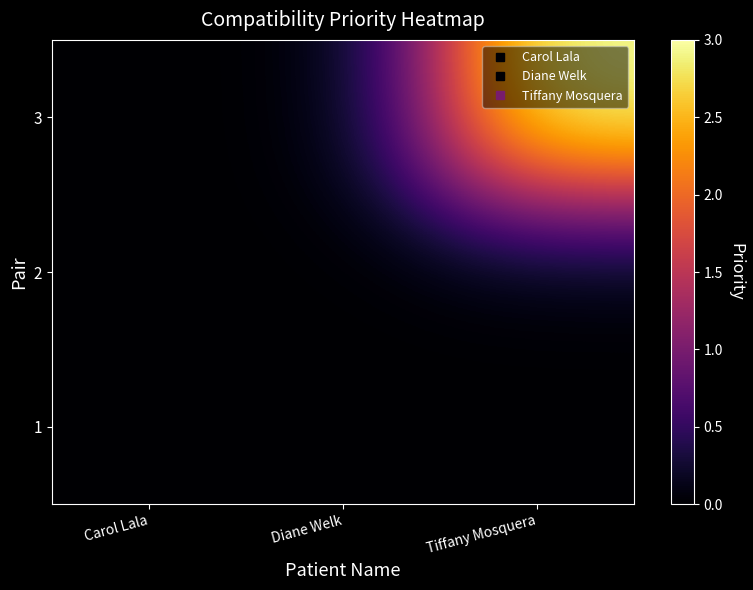

Reading left to right, list all the values displayed in this chart.

1: Carol Lala=0	Diane Welk=0	Tiffany Mosquera=0
2: Carol Lala=0	Diane Welk=0	Tiffany Mosquera=0
3: Carol Lala=0	Diane Welk=0	Tiffany Mosquera=3